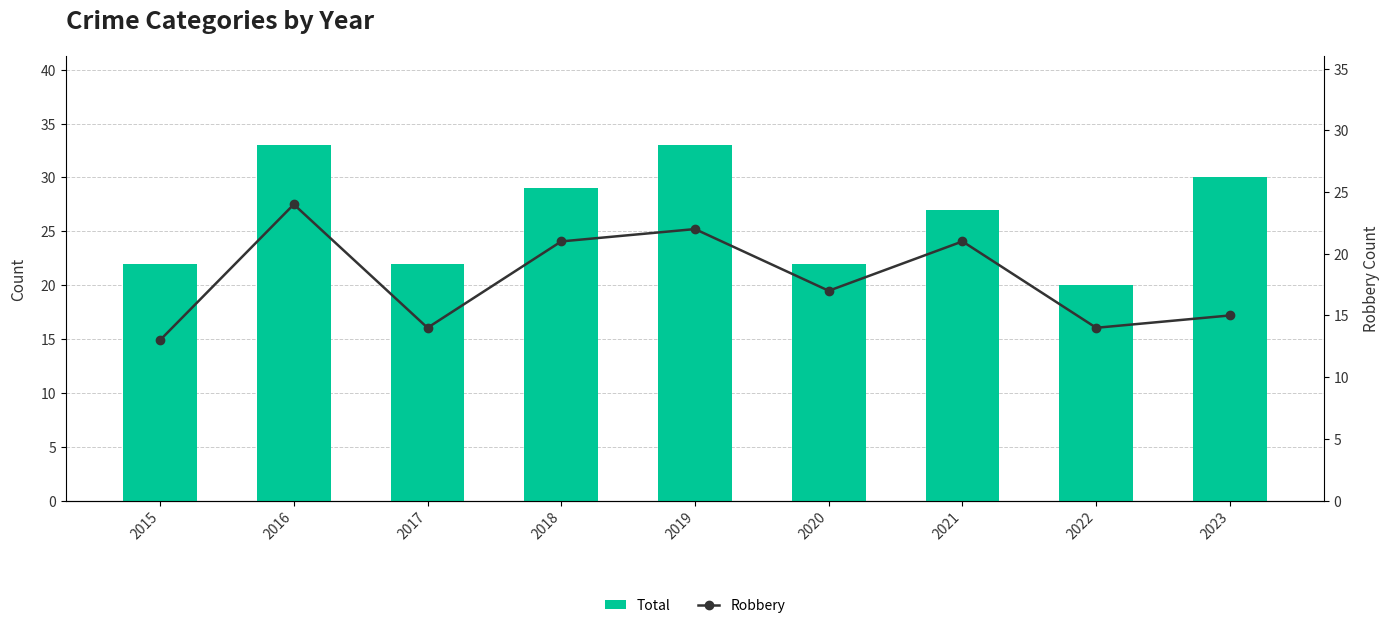

Reading left to right, what are all the values shown in this chart?

Total: 22	33	22	29	33	22	27	20	30
Robbery: 13	24	14	21	22	17	21	14	15